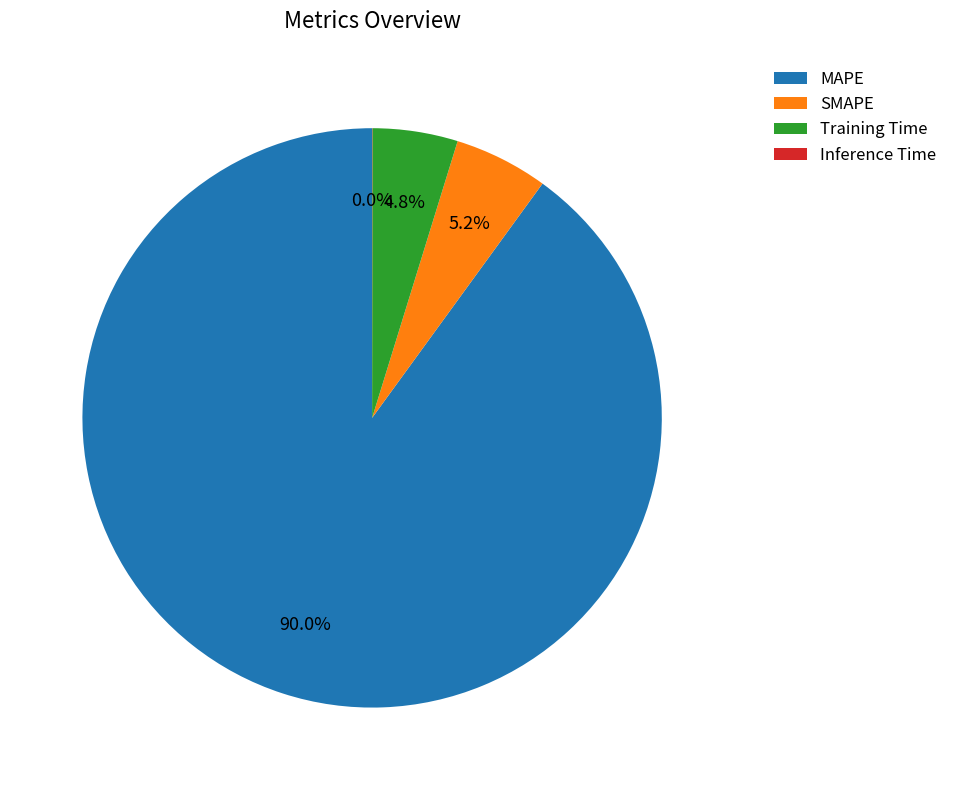

What is the largest slice in the pie chart?

MAPE